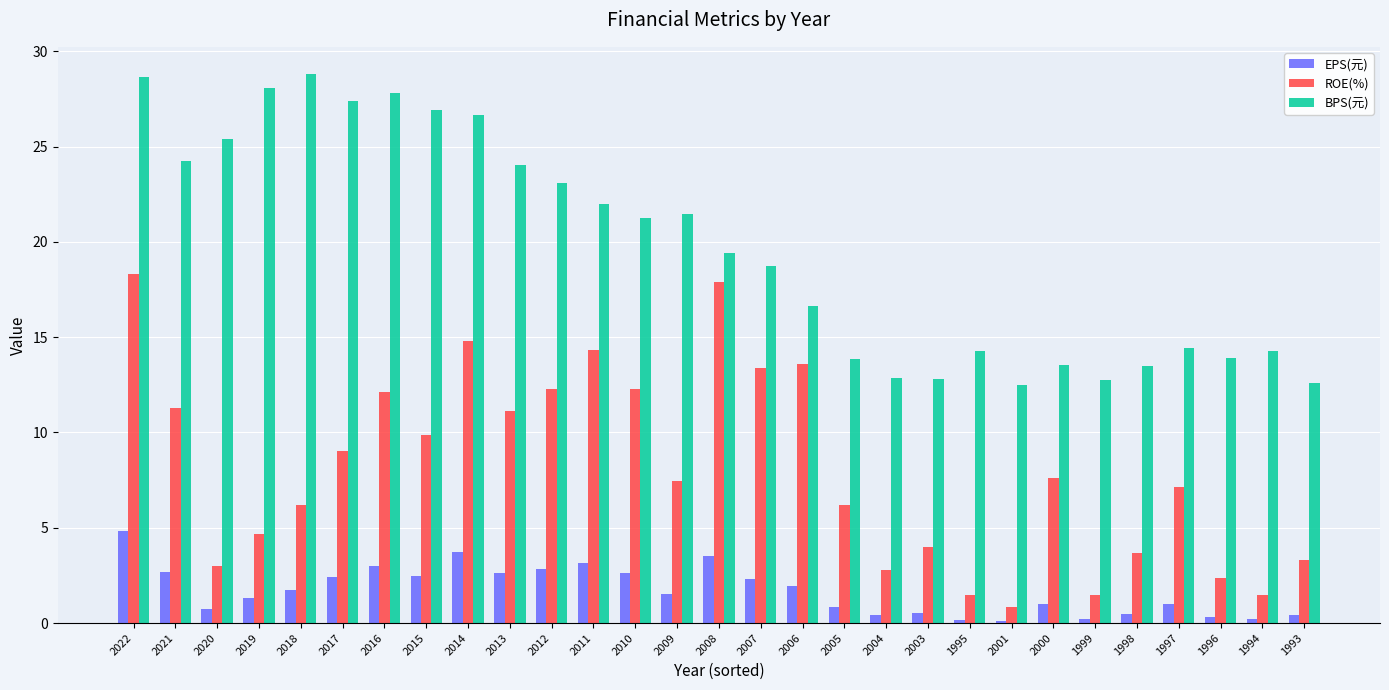

At which label does EPS(元) reach its peak?

2022